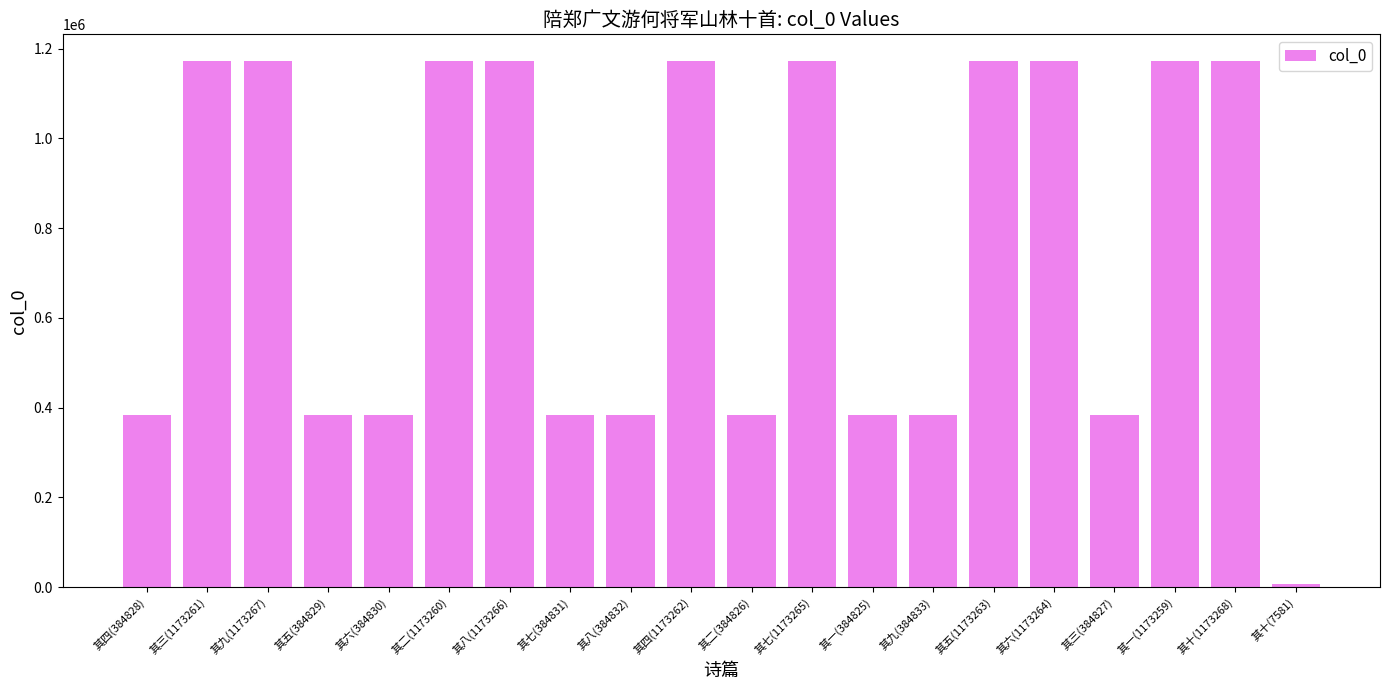

Does the chart contain any negative values?

No